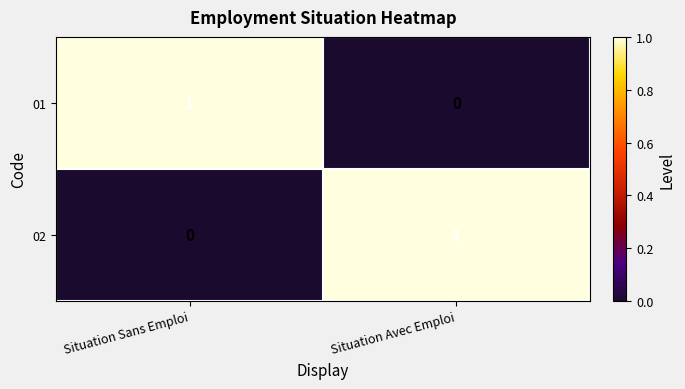

At Situation Sans Emploi, list the series in order from largest to smallest.

01, 02